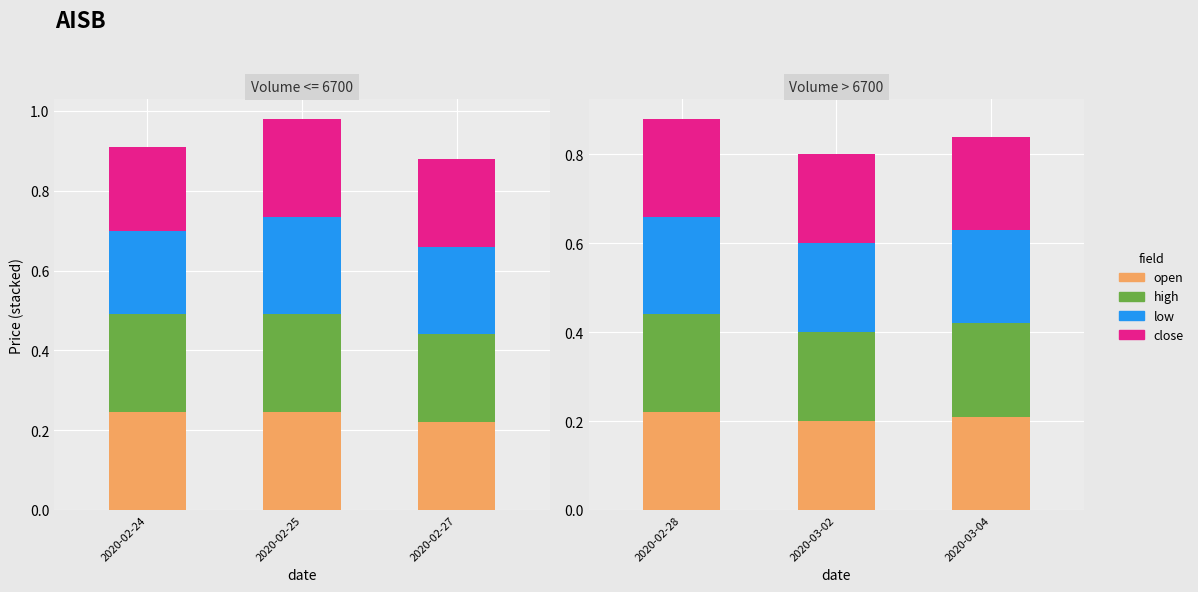

The high series shows 0.2 at 2020-03-02. True or false?

True